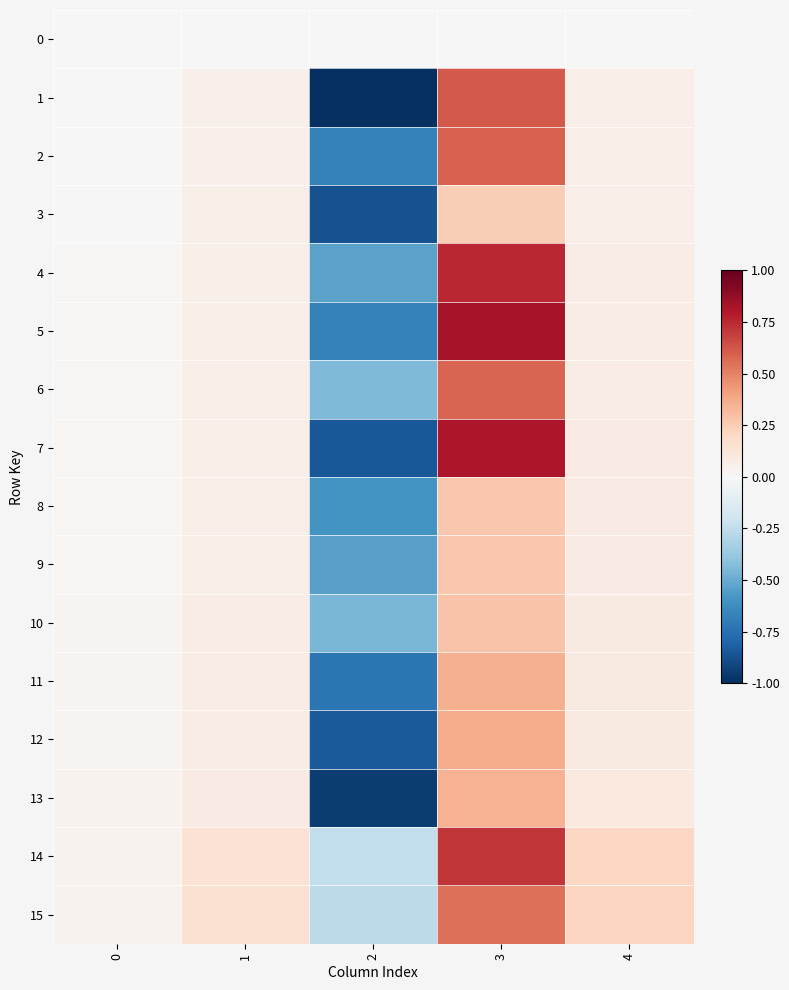

Count the number of data series in this chart.

16